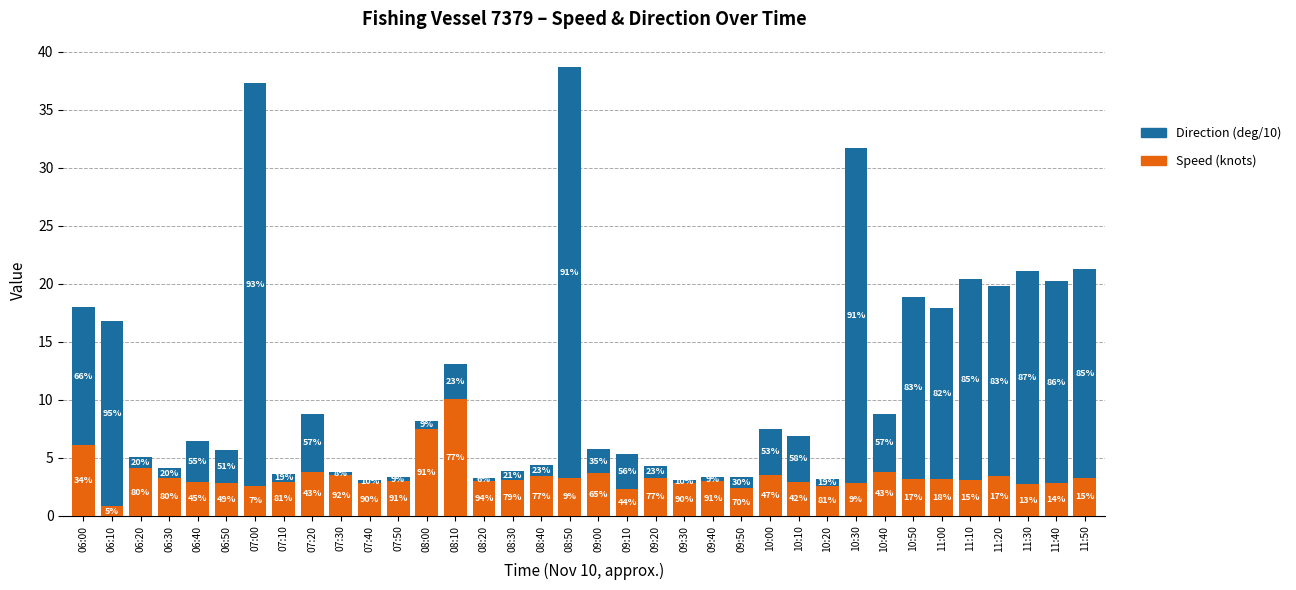

What are all the series names shown in the legend?

Direction (deg/10), Speed (knots)